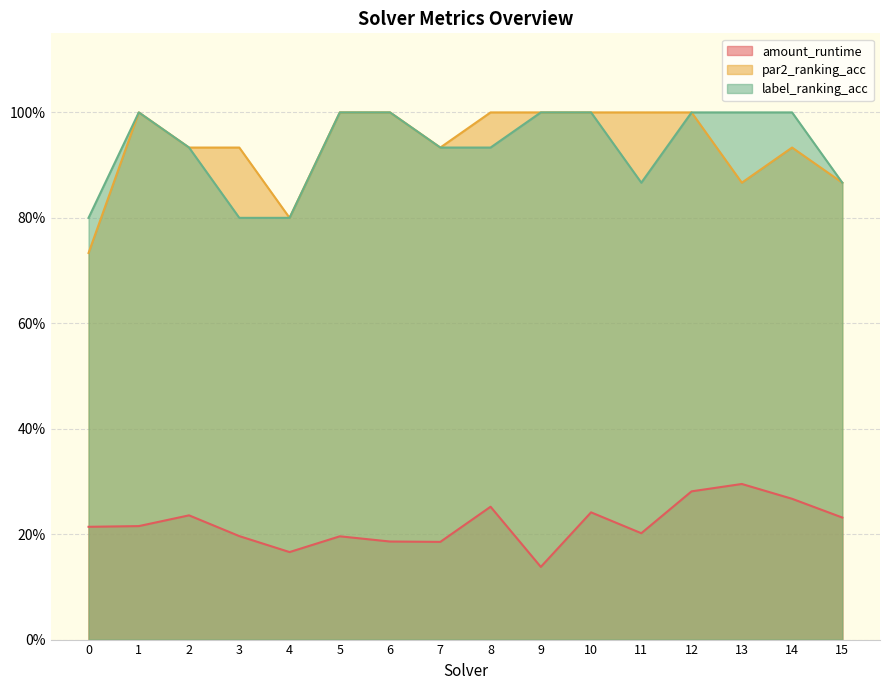

What is the difference between the second highest and minimum values in the label_ranking_acc series?

0.2